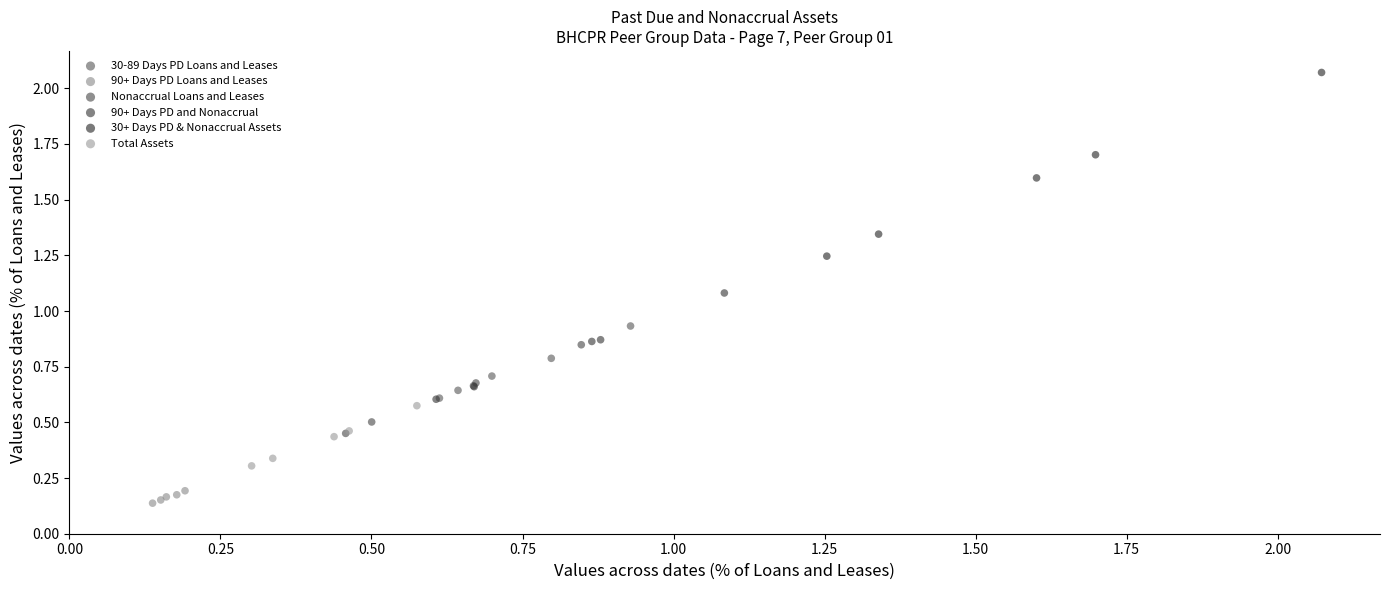

Which series contains the lowest Y value?

90+ Days PD Loans and Leases